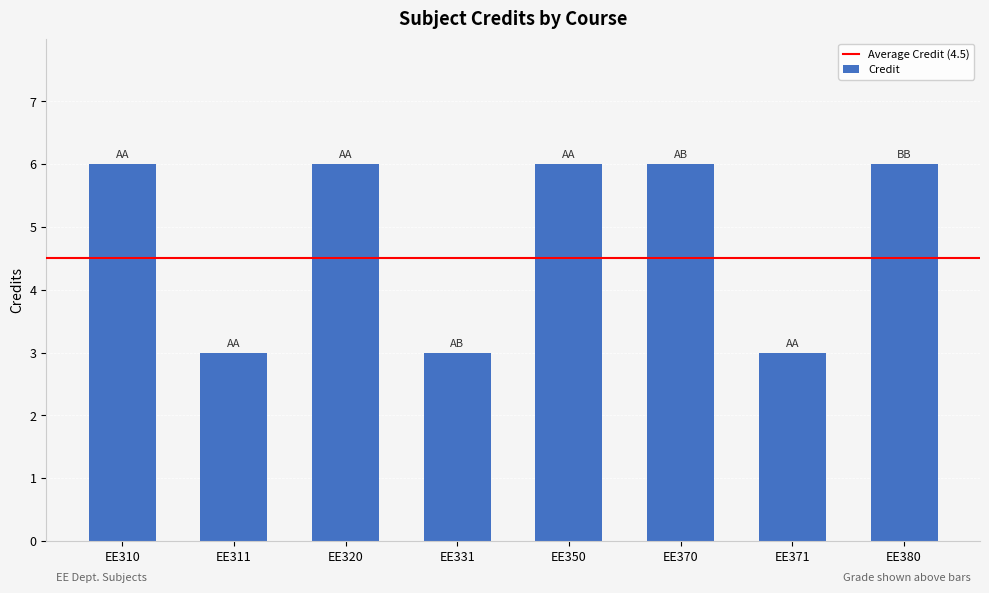

Is it true that the value at EE380 is 6?

True